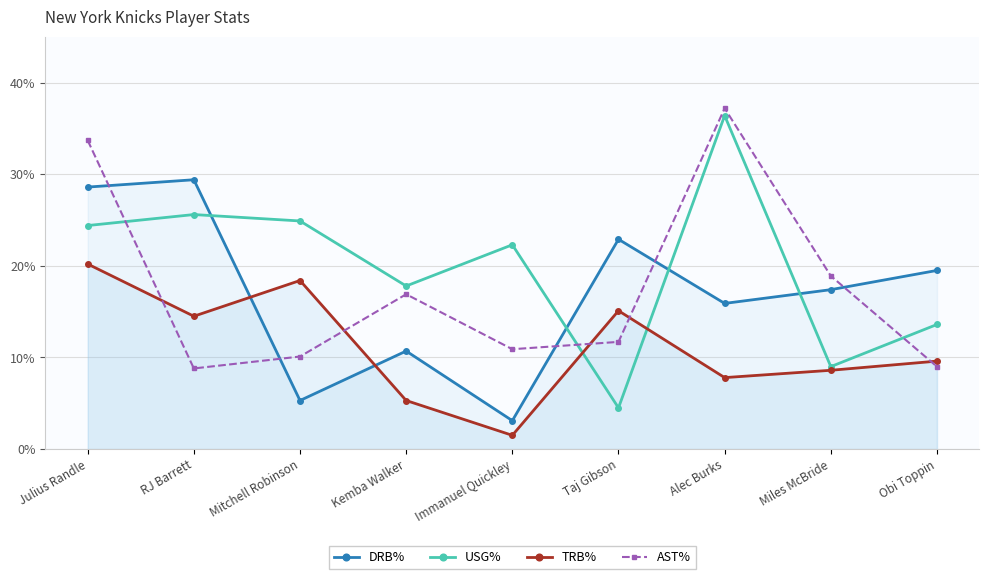

Reading left to right, transcribe all the data shown in this chart.

DRB%: 28.6	29.4	5.3	10.7	3.1	22.9	15.9	17.4	19.5
USG%: 24.4	25.6	24.9	17.8	22.3	4.5	36.4	9.0	13.6
TRB%: 20.2	14.5	18.4	5.3	1.5	15.1	7.8	8.6	9.6
AST%: 33.7	8.8	10.1	16.9	10.9	11.7	37.2	18.9	9.0